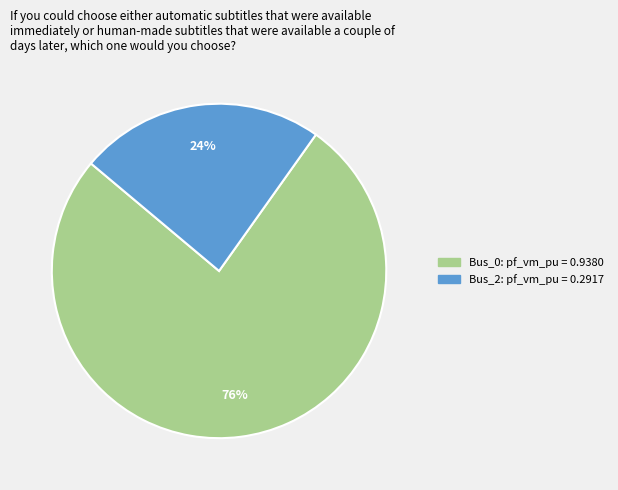

How many segments does this pie chart have?

2